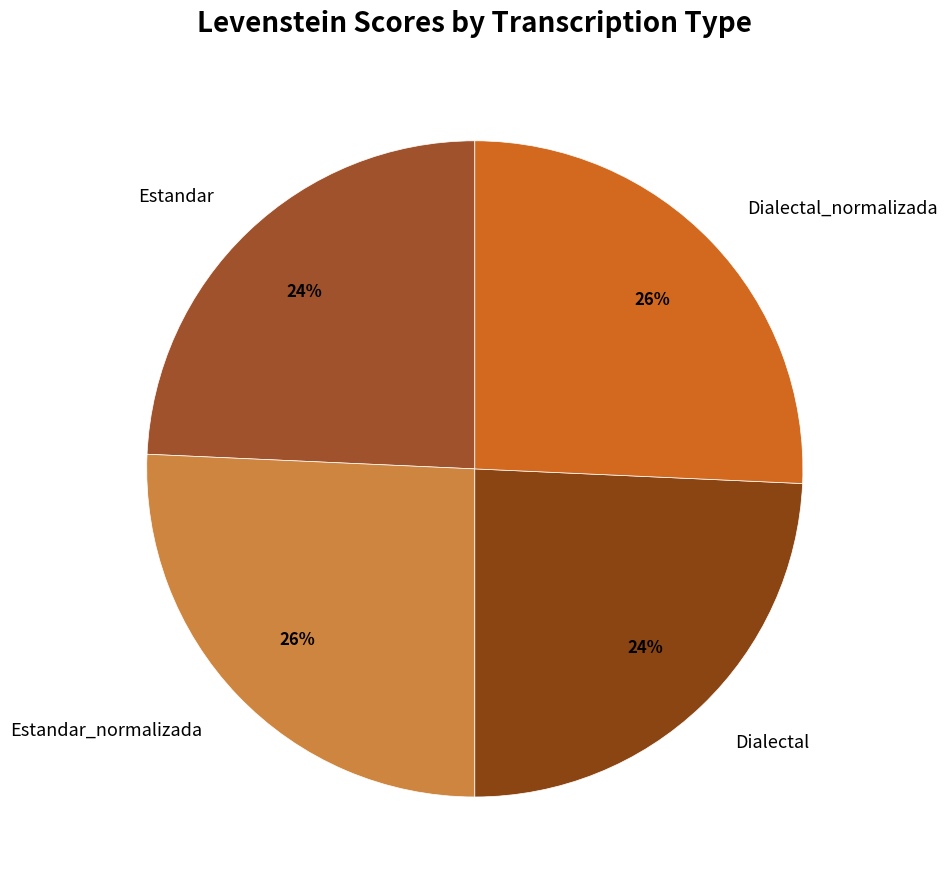

To the nearest percent, what percentage of the pie is Dialectal_normalizada?

26%